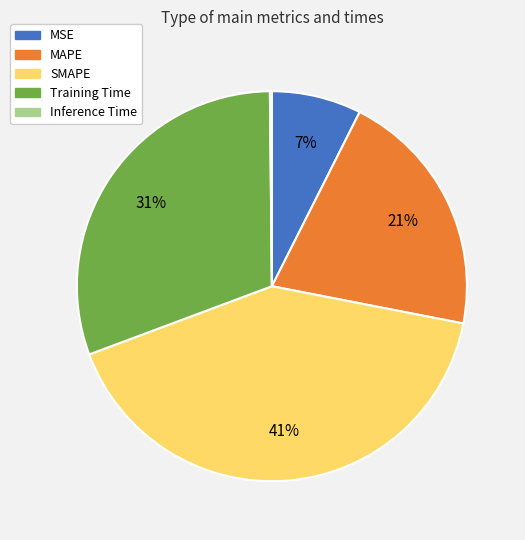

Is it true that SMAPE is 33% of the pie?

False